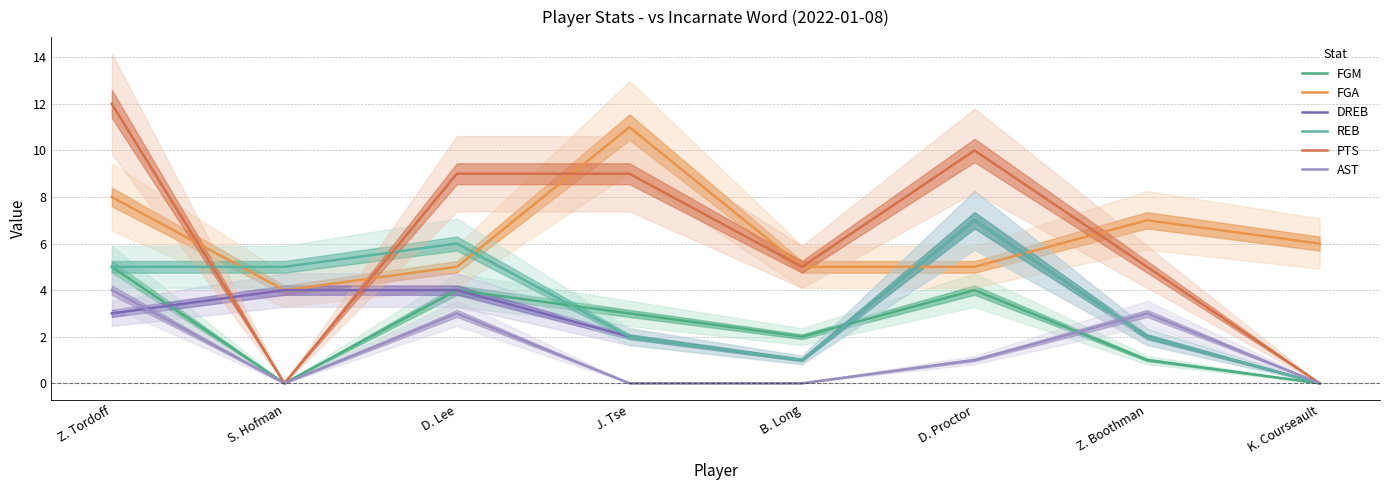

How many data points in DREB are less than 3?

4